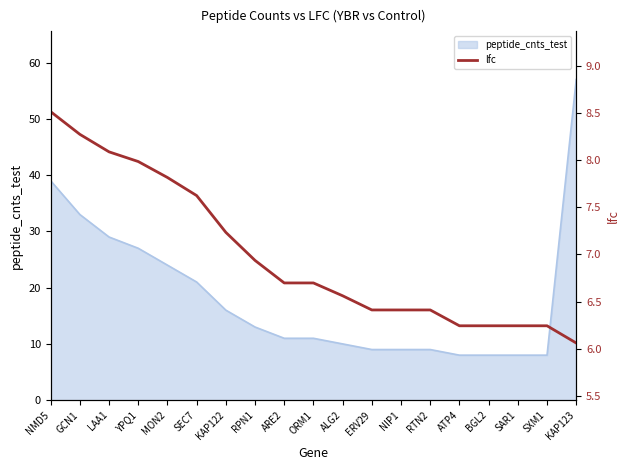

Does the chart display data point markers on the line(s)?

No